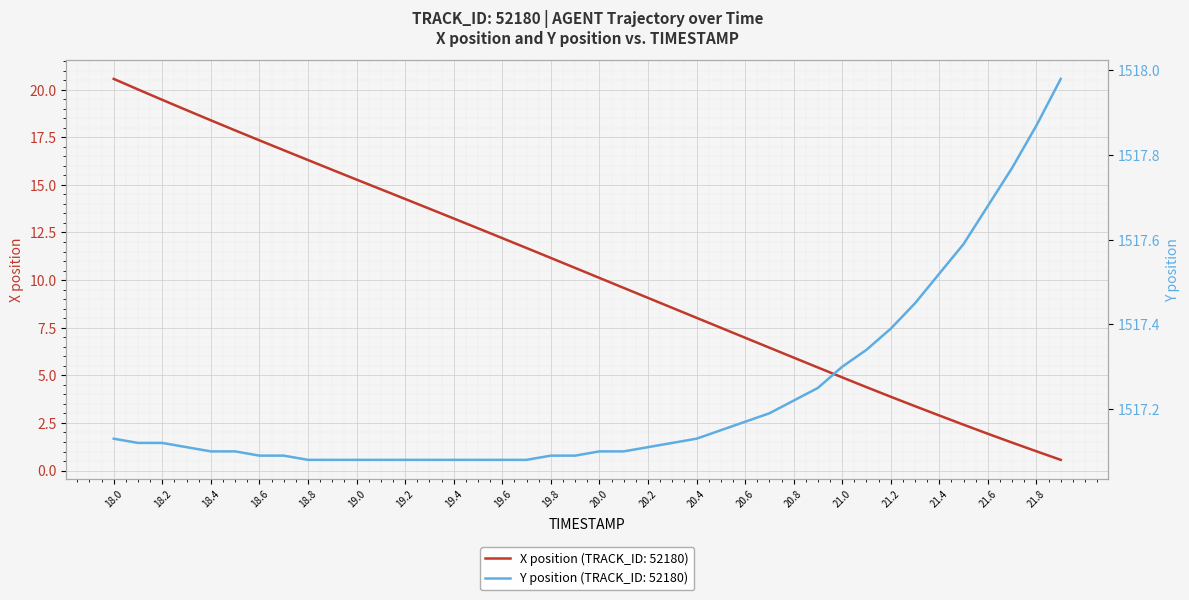

What is the label of the 26th point from the left?

20.5